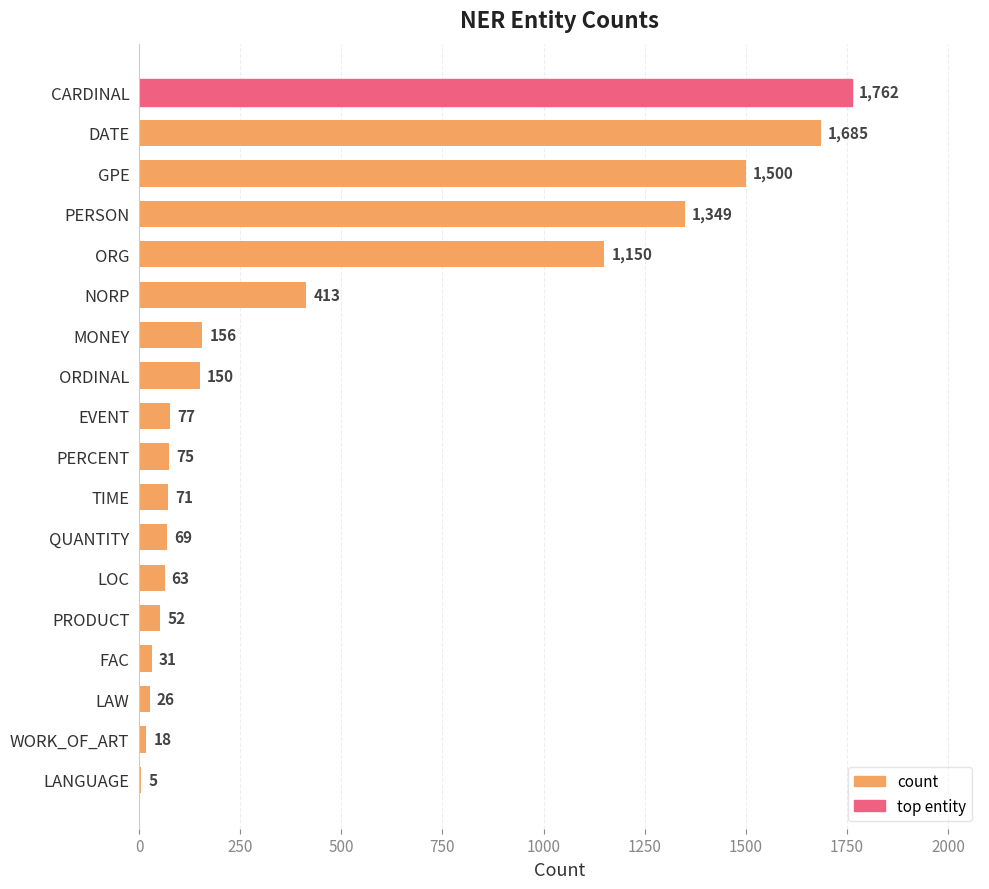

What is the sum of the values at GPE and PERCENT?

1575